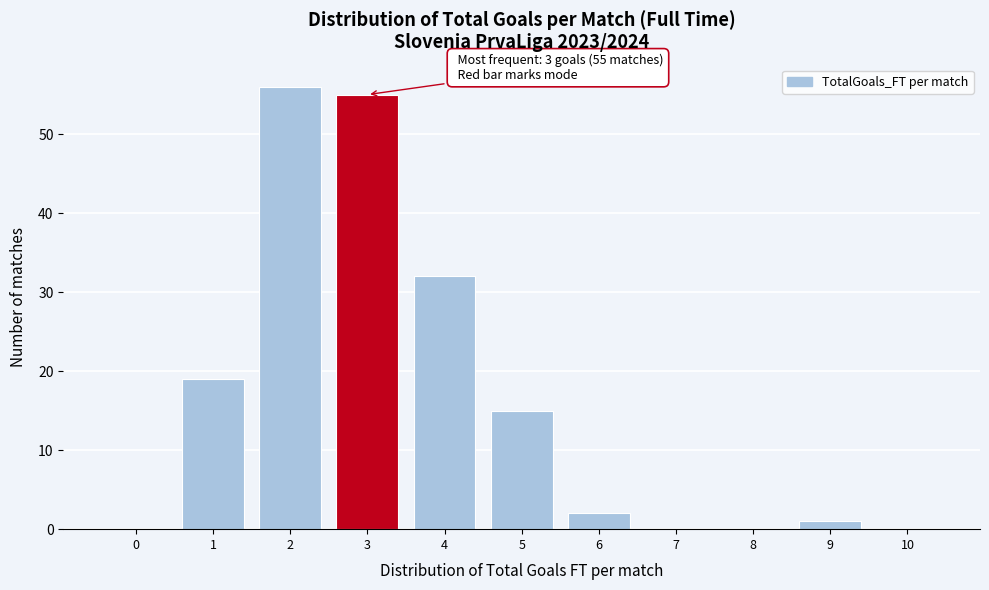

Reading left to right, extract all data points from this chart.

0=0	1=19	2=56	3=55	4=32	5=15	6=2	7=0	8=0	9=1	10=0